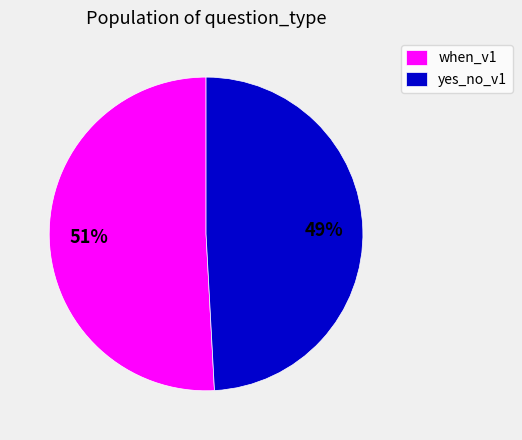

Count the number of slices in the pie.

2